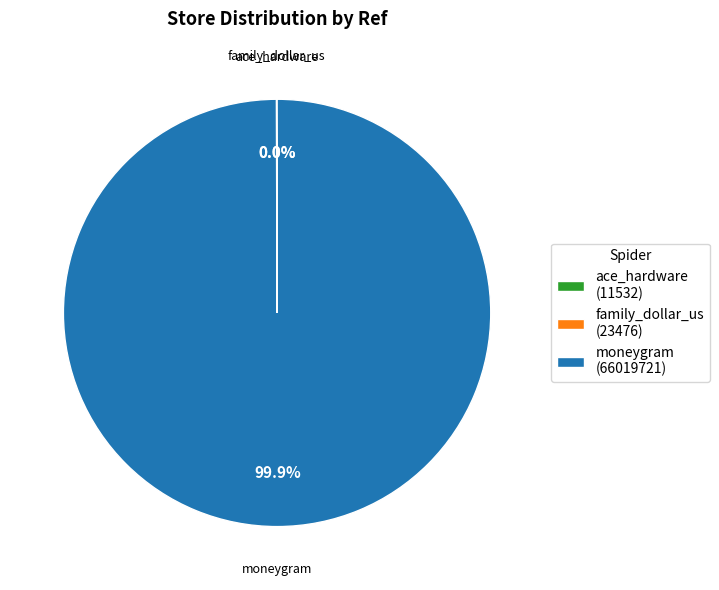

Is moneygram (66019721) the majority of the pie?

Yes